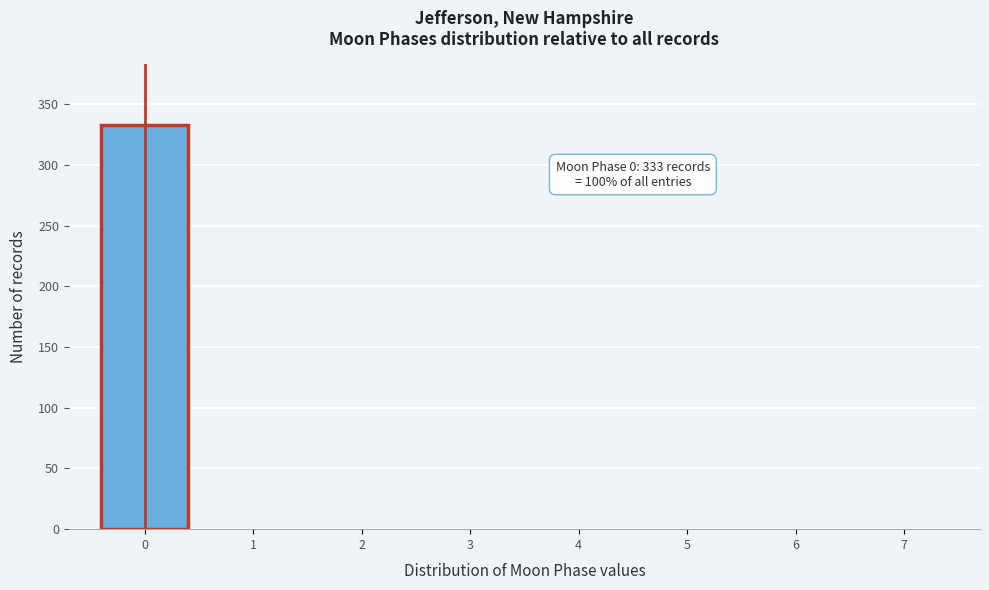

Over which range of the x-axis is the bar tallest?

-0.5 to 0.5